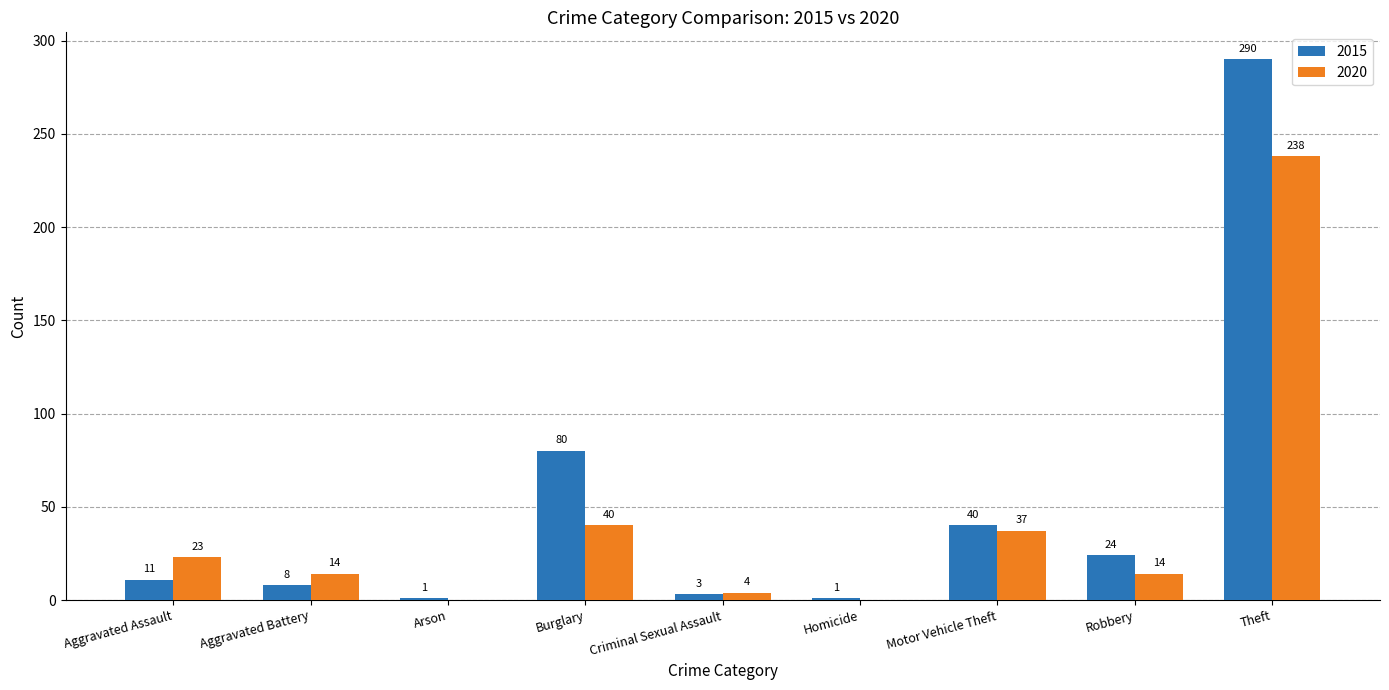

At which label is 2015 closest to 145?

Burglary